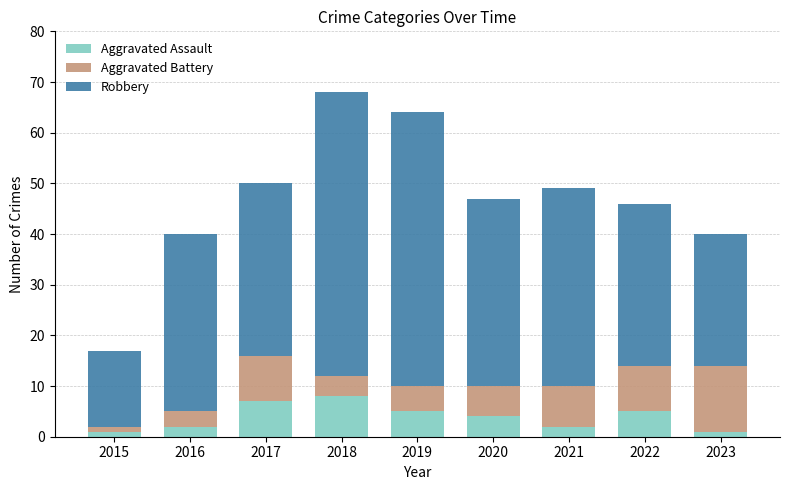

Does the chart contain any negative values?

No